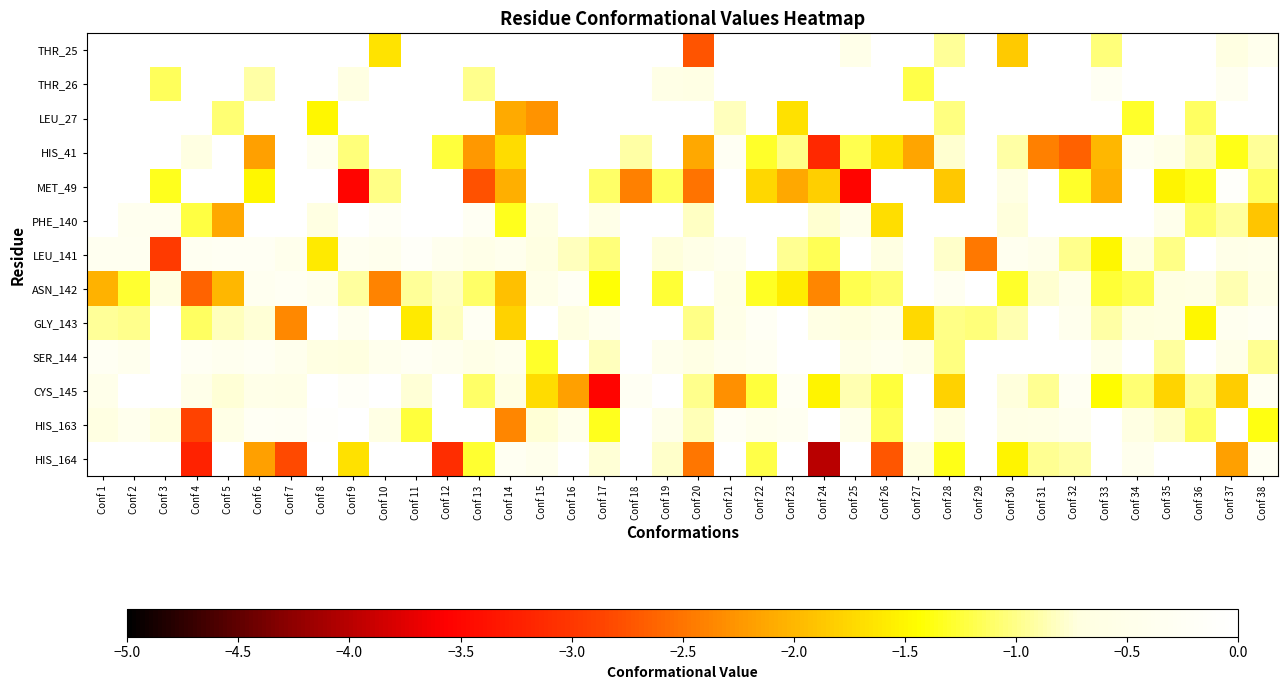

The CYS_145 series shows -0.2 at Conf 1. True or false?

False